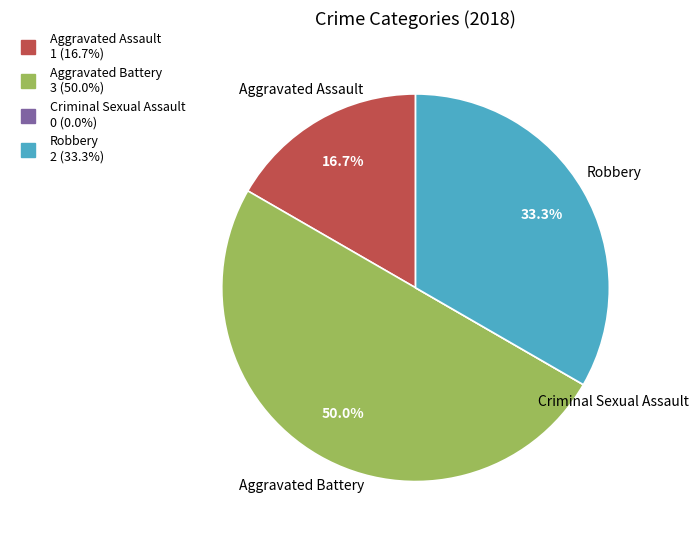

What percentage is the Robbery slice, to the nearest percent?

33%